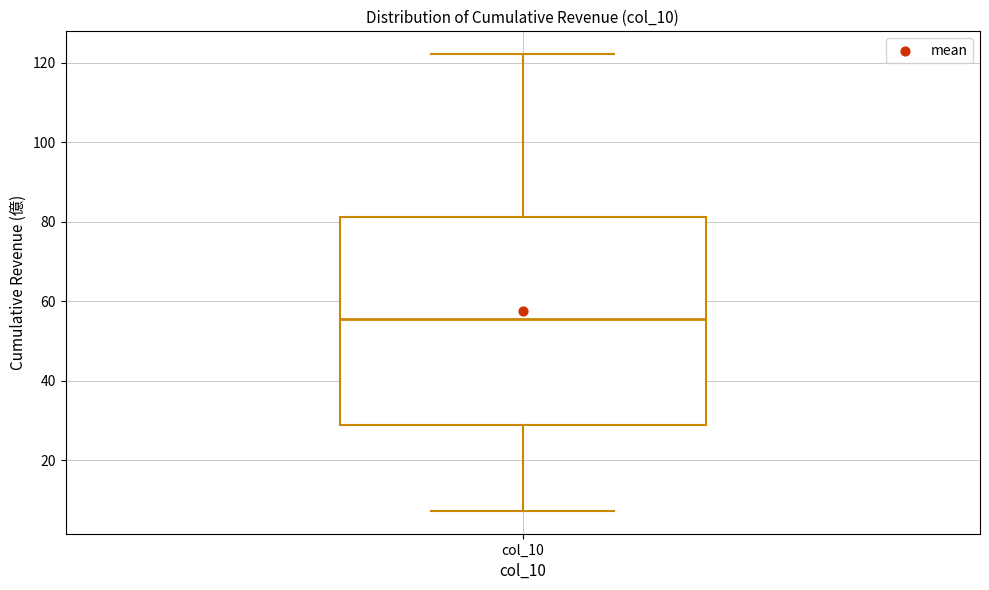

Read this box plot against the y-axis: the position of the median line, the range covered by the box, and the ends of both whiskers. The values are not printed on the chart, so give them approximately, as read against the axis.

median 56, box 28 to 82, whiskers 8 to 122